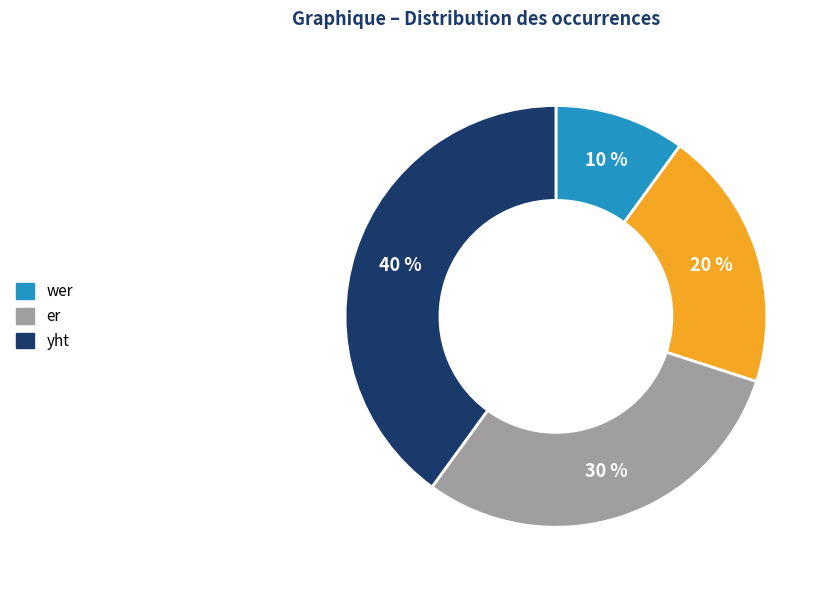

Is there any slice that represents more than half of the pie?

No